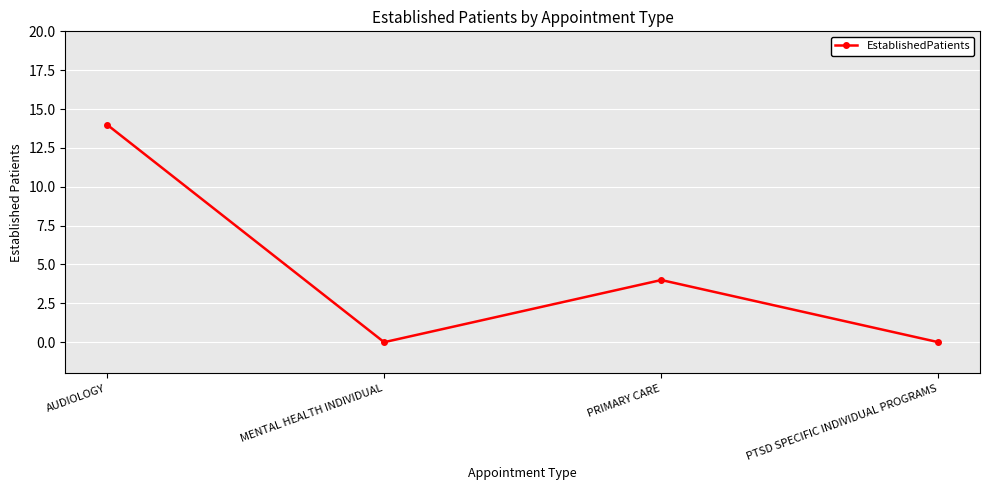

True or false: the data shows 14 at AUDIOLOGY.

True